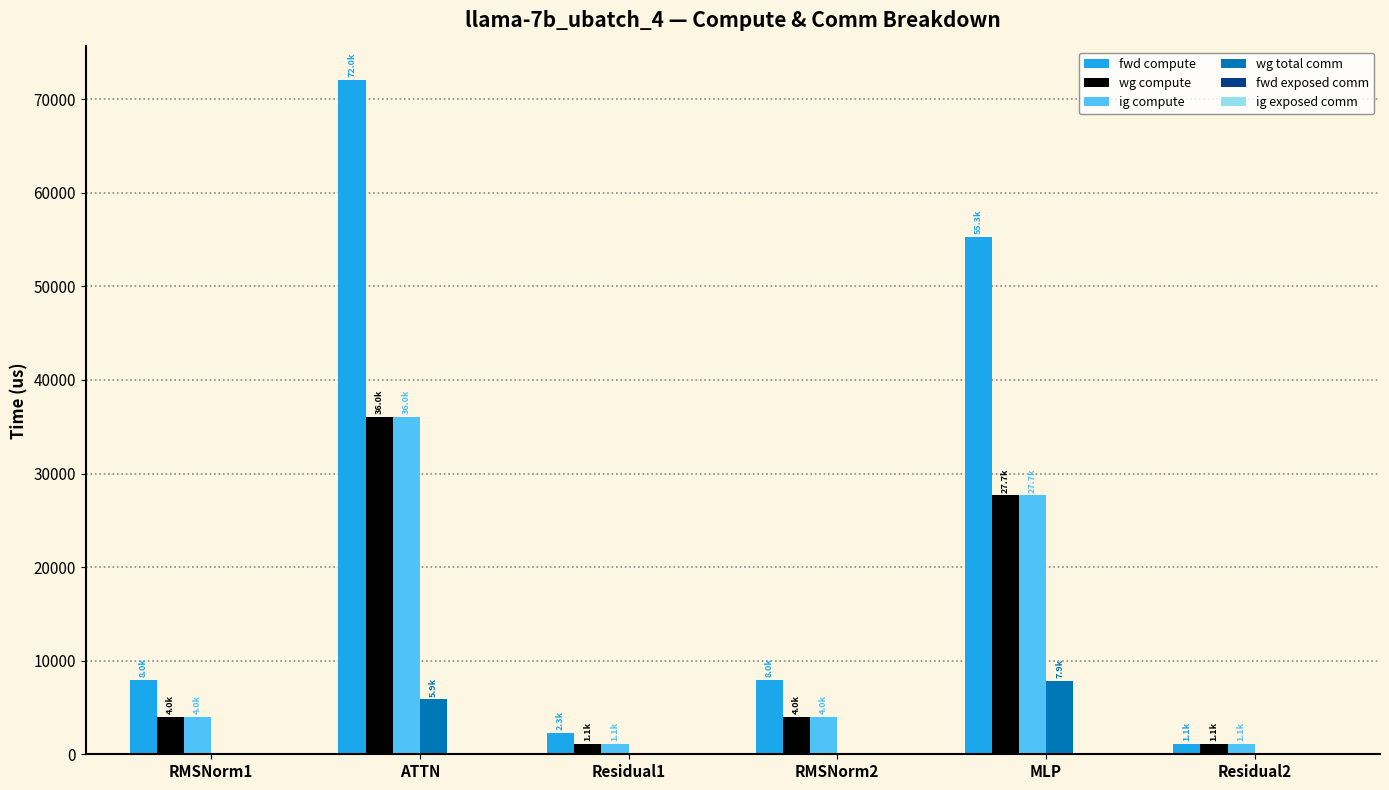

What is the sum of all wg total comm values?

13706.8